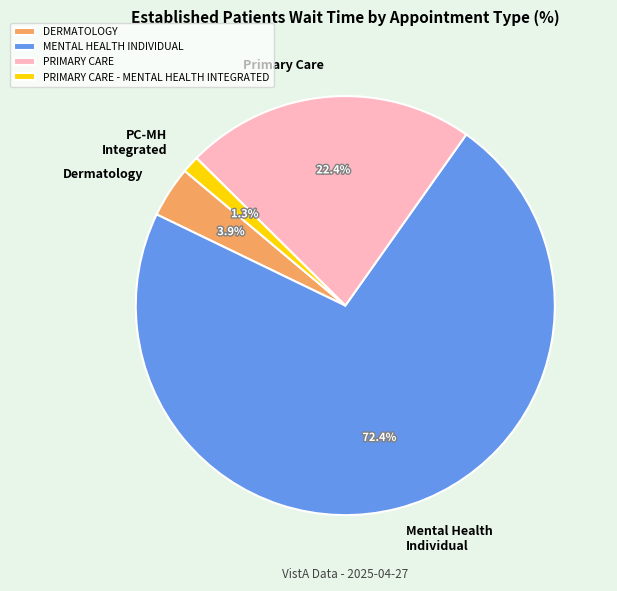

Rank the categories by value from lowest to highest.

PRIMARY CARE - MENTAL HEALTH INTEGRATED, DERMATOLOGY, PRIMARY CARE, MENTAL HEALTH INDIVIDUAL